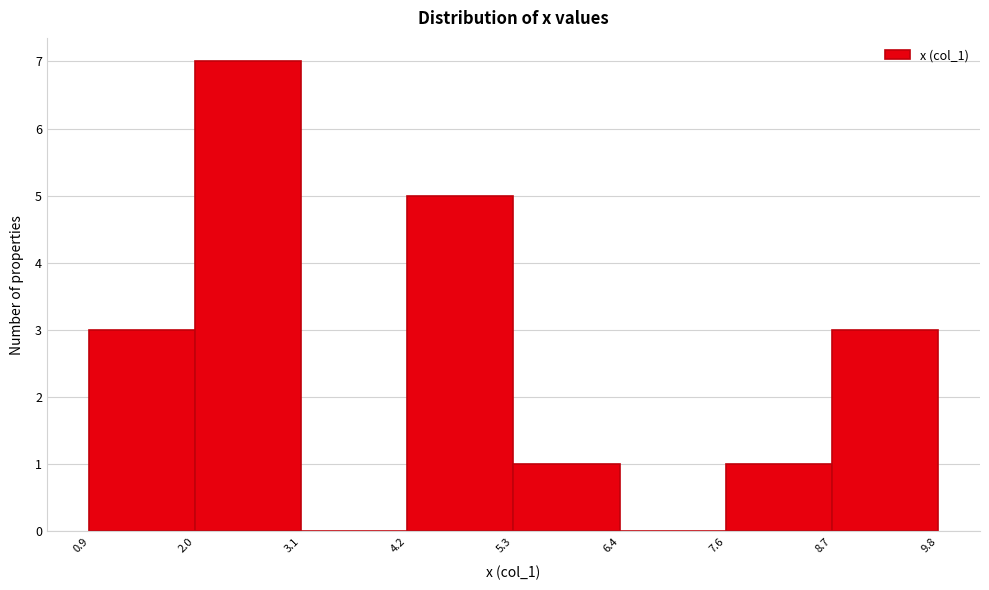

Reading left to right, list every bar in this chart as the range it spans on the x-axis followed by its height. The values are not printed on the chart, so give them approximately, as read against the axis.

0.9 to 2.0: 3
2.0 to 3.1: 7
3.1 to 4.2: 0
4.2 to 5.3: 5
5.3 to 6.4: 1
6.4 to 7.6: 0
7.6 to 8.7: 1
8.7 to 9.8: 3